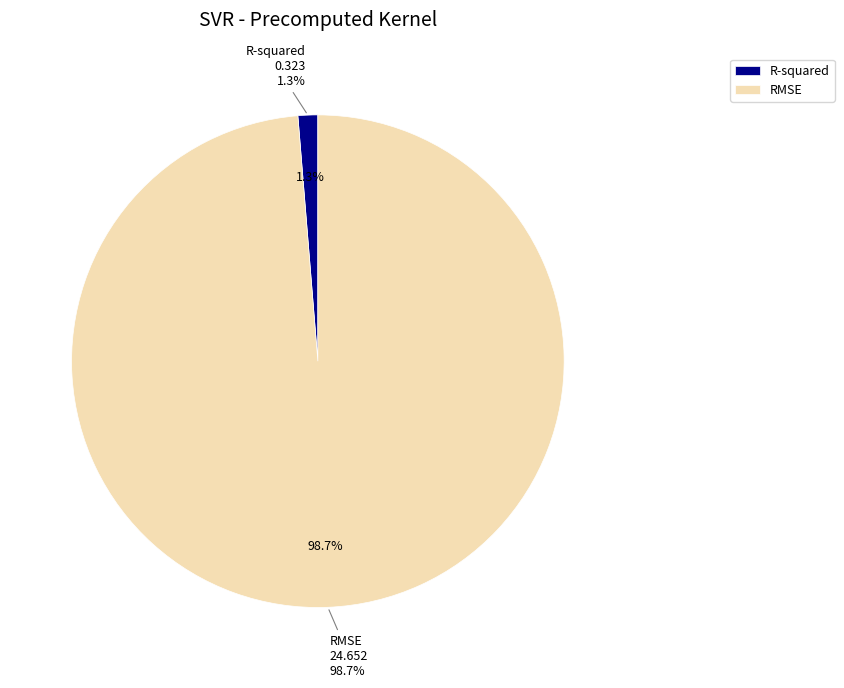

Rank the categories by value from highest to lowest.

RMSE, R-squared